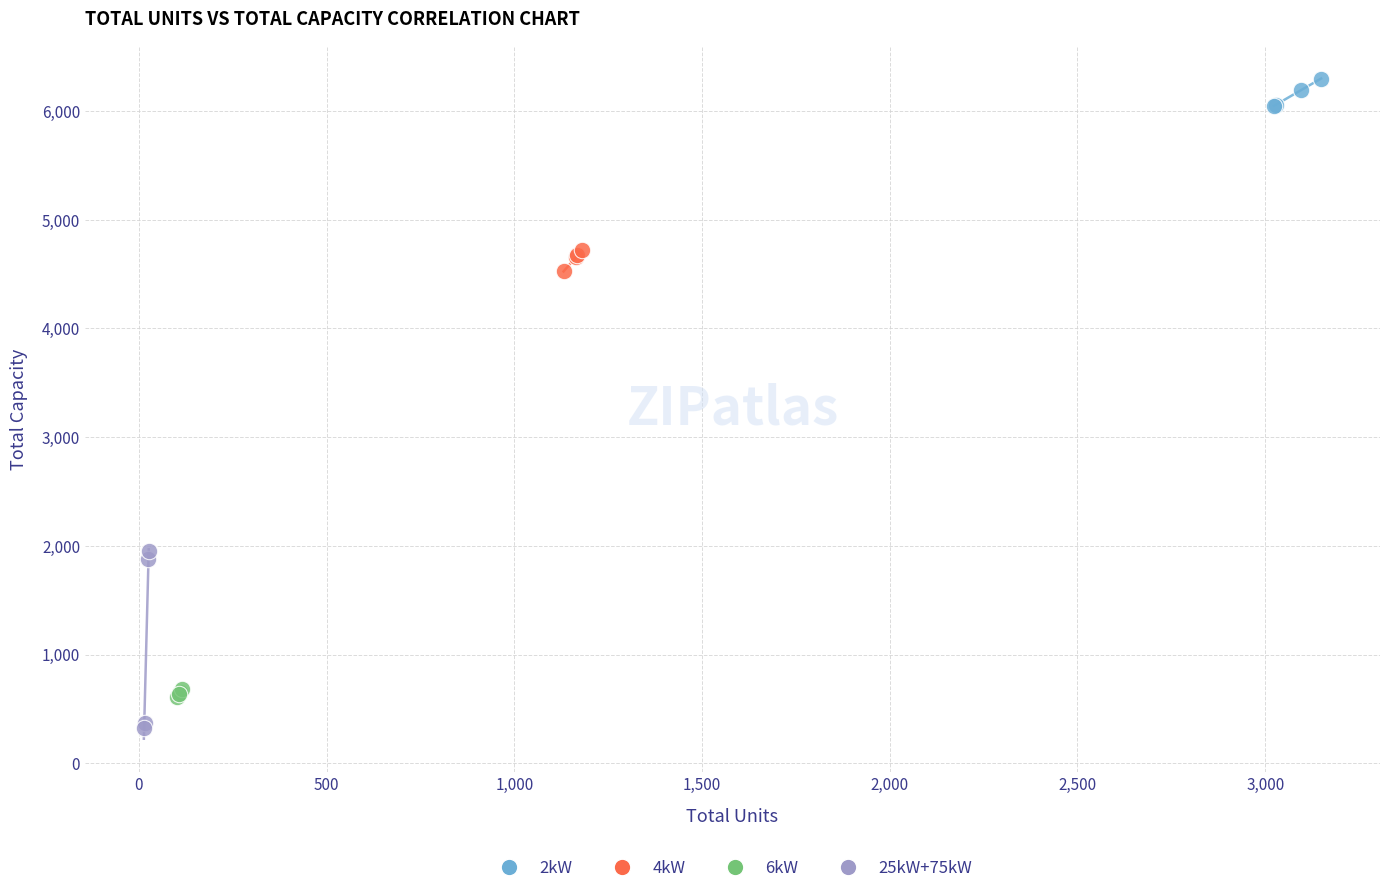

Which series reaches the minimum Y coordinate?

25kW+75kW